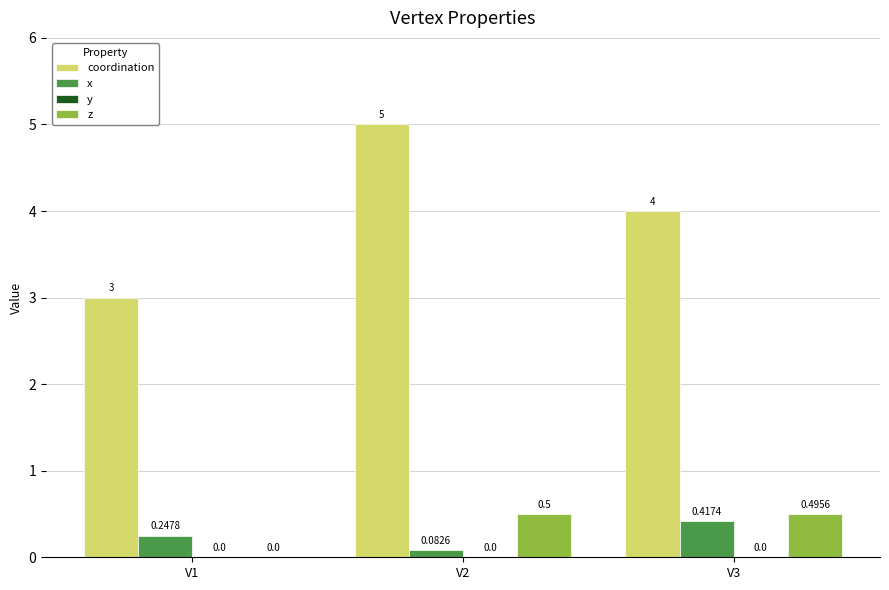

Count the number of categories in the chart.

3